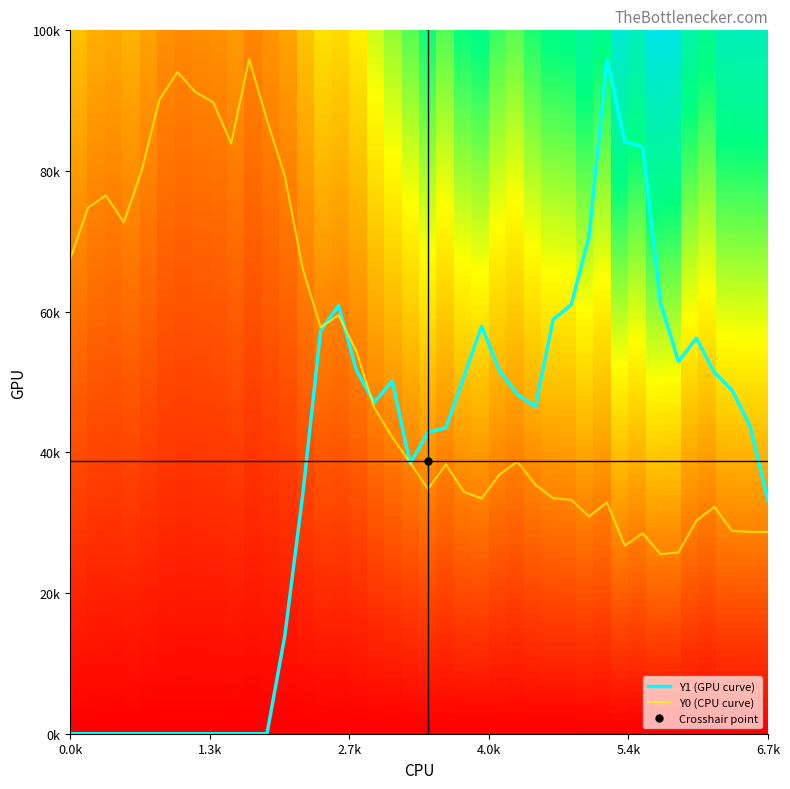

What is the difference between the highest and lowest values at 34?

26.9